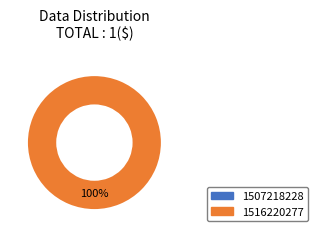

Which slice represents more than half of the pie?

1516220277